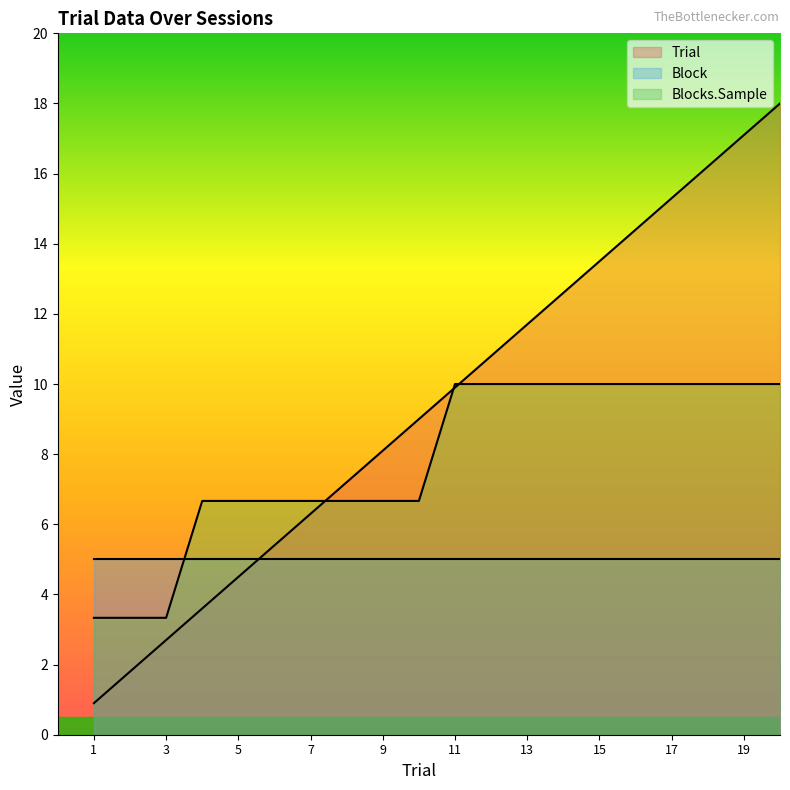

How many lines are shown in the chart?

3